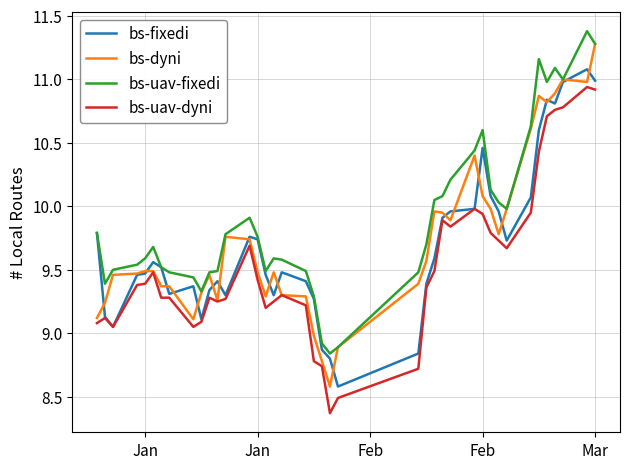

What is the greatest value displayed?

11.4